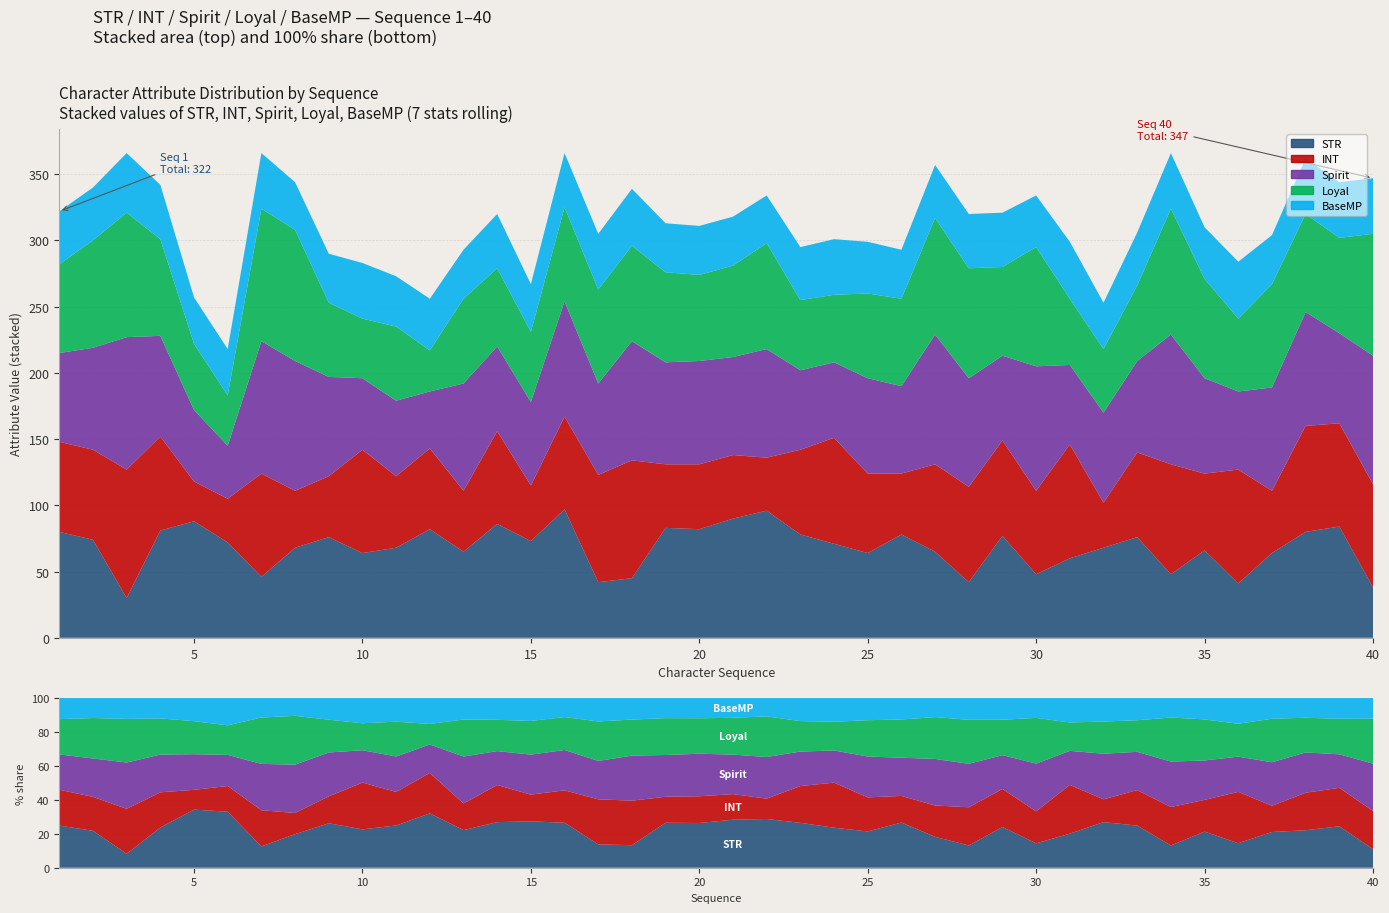

Reading right to left, list all the values displayed in this chart.

STR: 38	84	80	64	41	66	48	76	68	60	48	77	42	65	78	64	71	78	96	90	82	83	45	42	97	73	86	65	82	68	64	76	68	46	72	88	81	30	74	80
INT: 78	78	80	47	86	58	83	64	34	86	63	72	72	66	46	60	80	64	40	48	49	48	89	81	70	42	70	46	61	54	78	46	43	78	33	30	71	97	68	68
Spirit: 97	68	86	78	59	72	98	69	68	60	94	64	82	98	66	72	57	60	82	74	78	77	90	69	87	63	64	81	43	57	54	75	98	100	40	54	76	100	77	67
Loyal: 92	72	74	78	55	75	95	57	48	50	90	67	83	88	66	64	51	53	80	69	65	68	72	71	71	53	59	64	31	56	45	56	99	100	38	50	73	94	81	67
BaseMP: 42	42	42	37	43	39	42	40	35	43	39	41	41	40	37	39	42	40	36	37	37	37	43	42	41	36	41	37	39	38	42	37	36	42	35	35	41	45	40	40